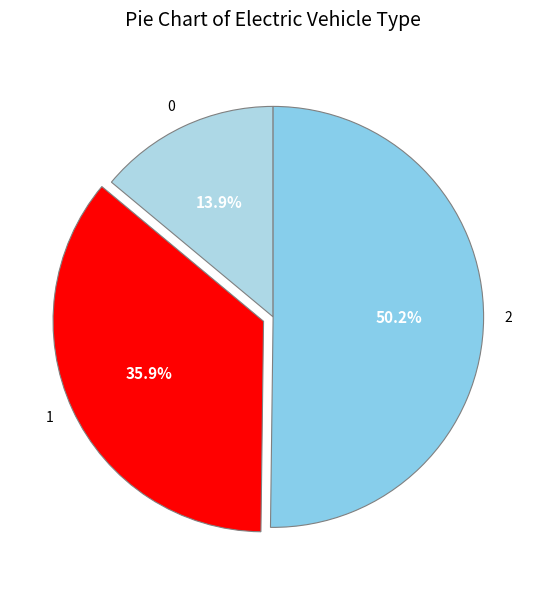

To the nearest percent, what is the difference between the 0 and 1 slice percentages?

22%